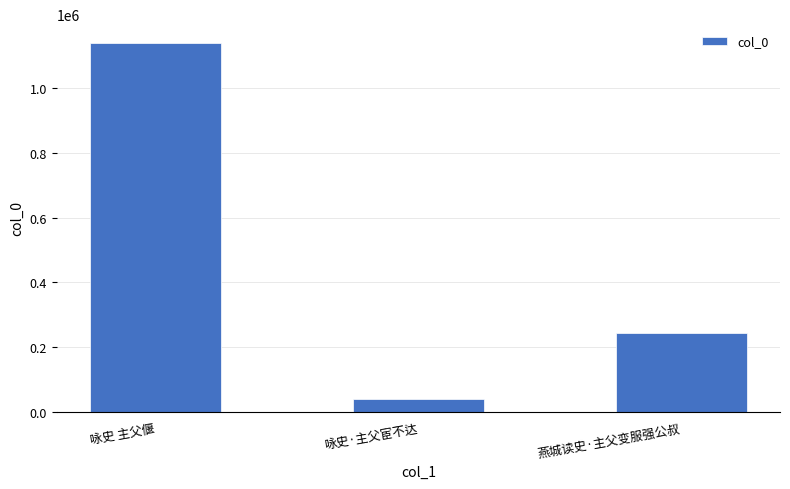

At which label does the data first exceed 242004?

咏史 主父偃